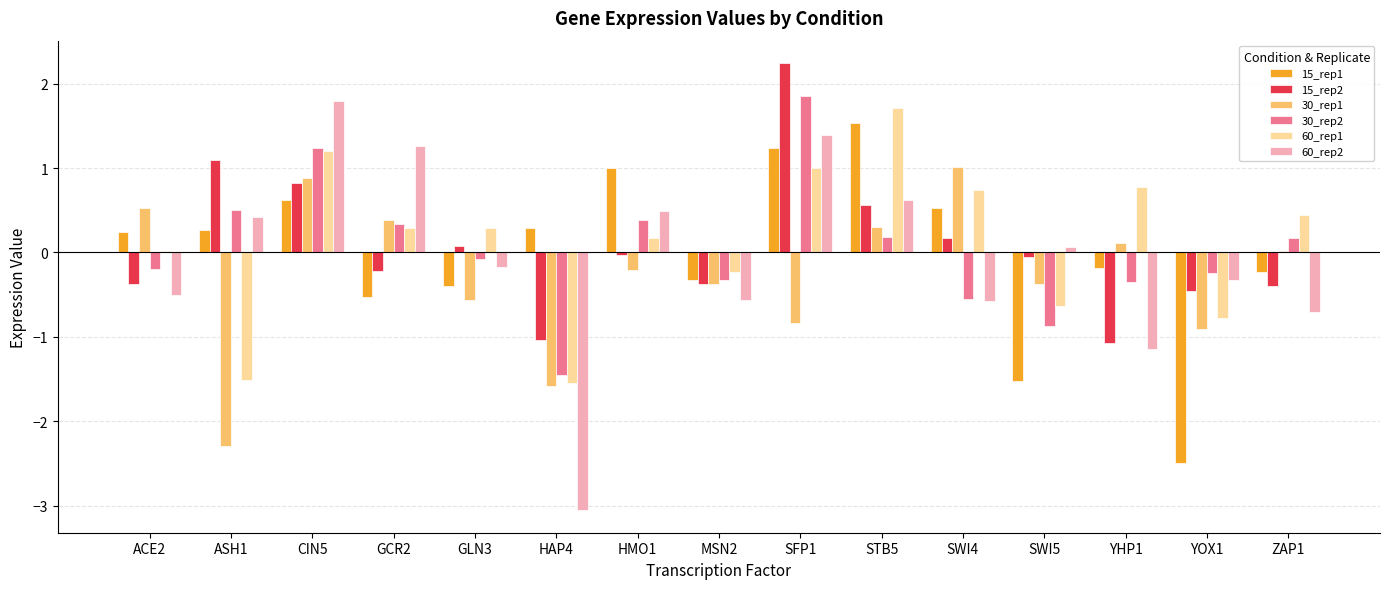

At which category is the sum across all series the highest?

SFP1